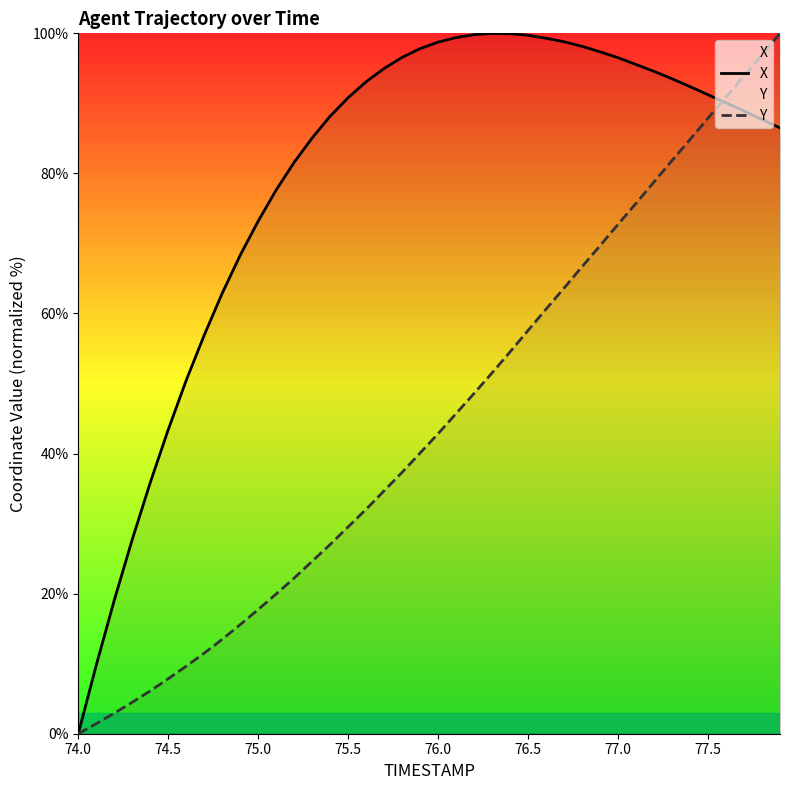

Reading left to right, extract all data points from this chart.

X: 0.0	9.8	19.1	27.7	35.9	43.4	50.5	56.9	62.9	68.3	73.2	77.6	81.6	85.1	88.2	90.8	93.1	95.0	96.6	97.8	98.7	99.4	99.8	100.0	100.0	99.7	99.3	98.8	98.1	97.4	96.5	95.5	94.6	93.5	92.4	91.2	90.1	88.9	87.7	86.5
Y: 0.0	1.4	2.9	4.5	6.1	7.8	9.6	11.5	13.5	15.6	17.7	20.0	22.2	24.6	27.0	29.5	32.1	34.7	37.3	40.1	42.8	45.7	48.6	51.5	54.5	57.6	60.6	63.6	66.7	69.7	72.7	75.7	78.8	81.8	84.8	87.9	90.9	93.9	96.9	100.0